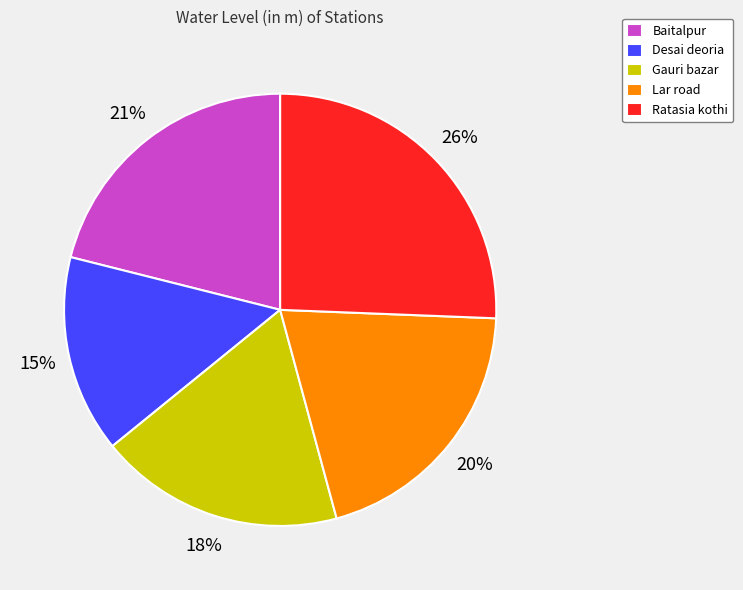

Approximately how many times larger is the value at Desai deoria compared to Gauri bazar?

0.8